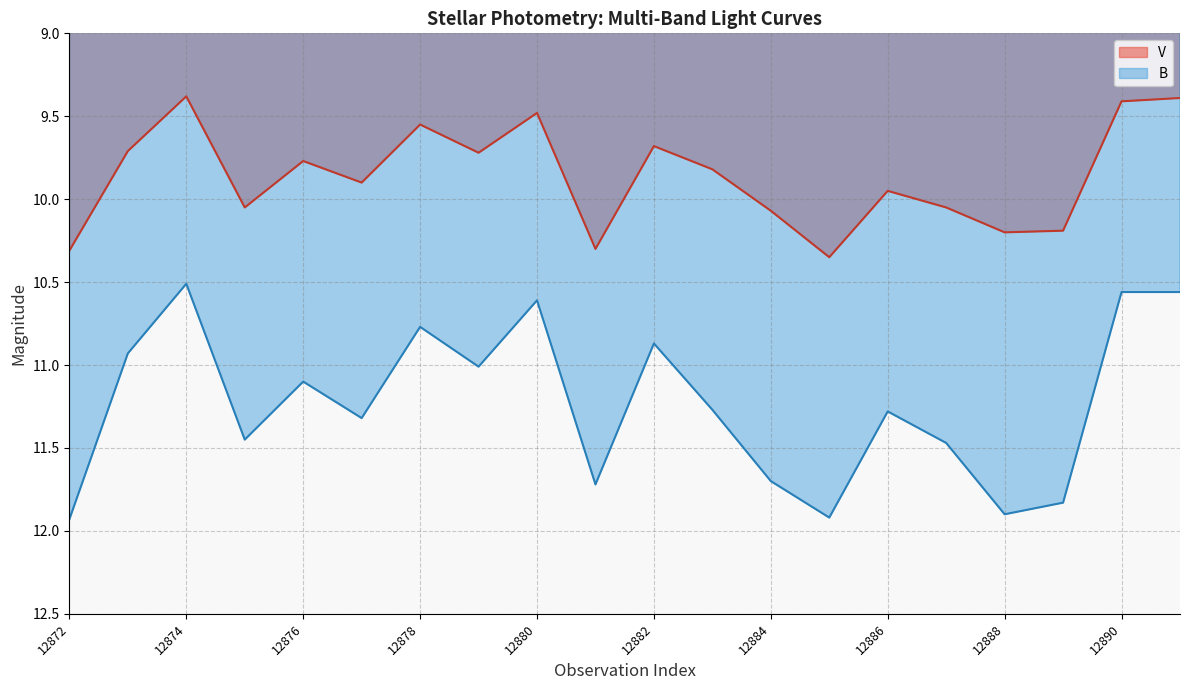

What is the value of the B point at the 15th from the left?

11.3